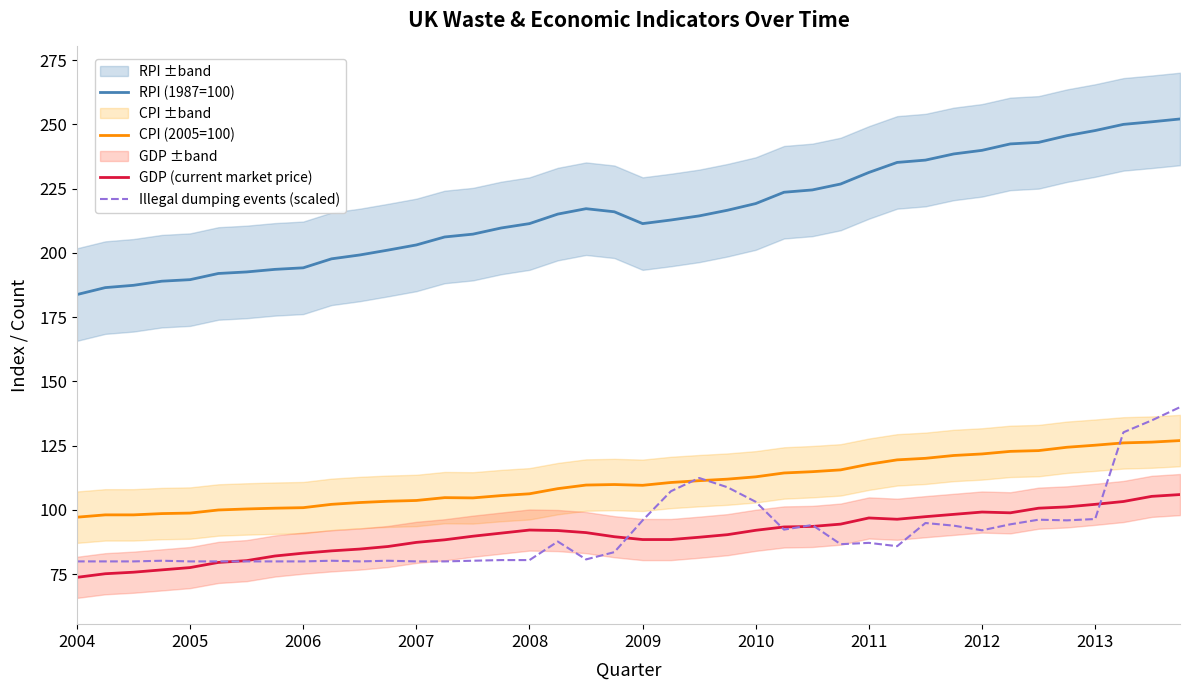

Which series has the largest range (max minus min)?

RPI (1987=100)